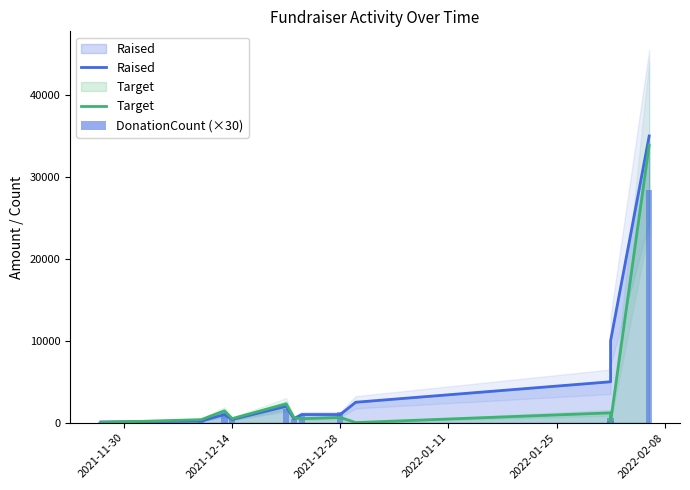

What is the average value of the DonationCount (×30) series?

3010